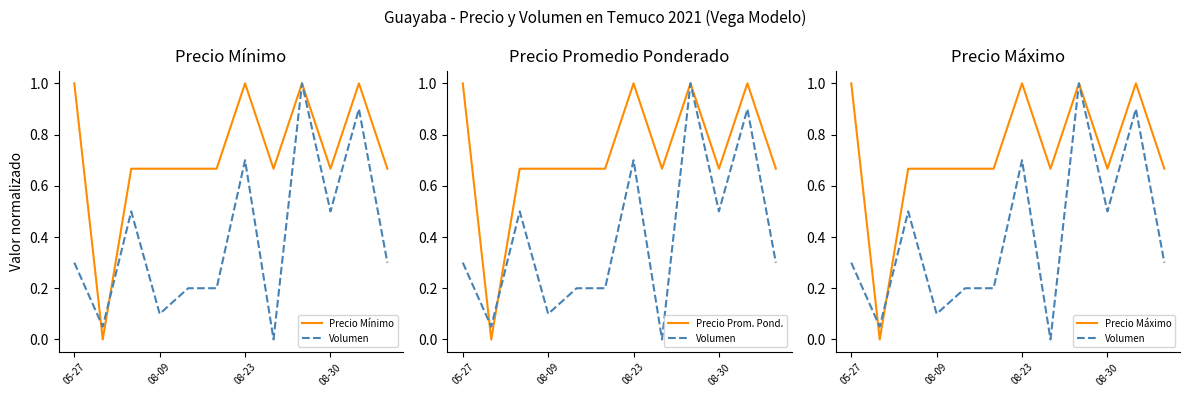

What is the difference between the maximum and minimum values in the Precio Prom. Pond. series?

1.0